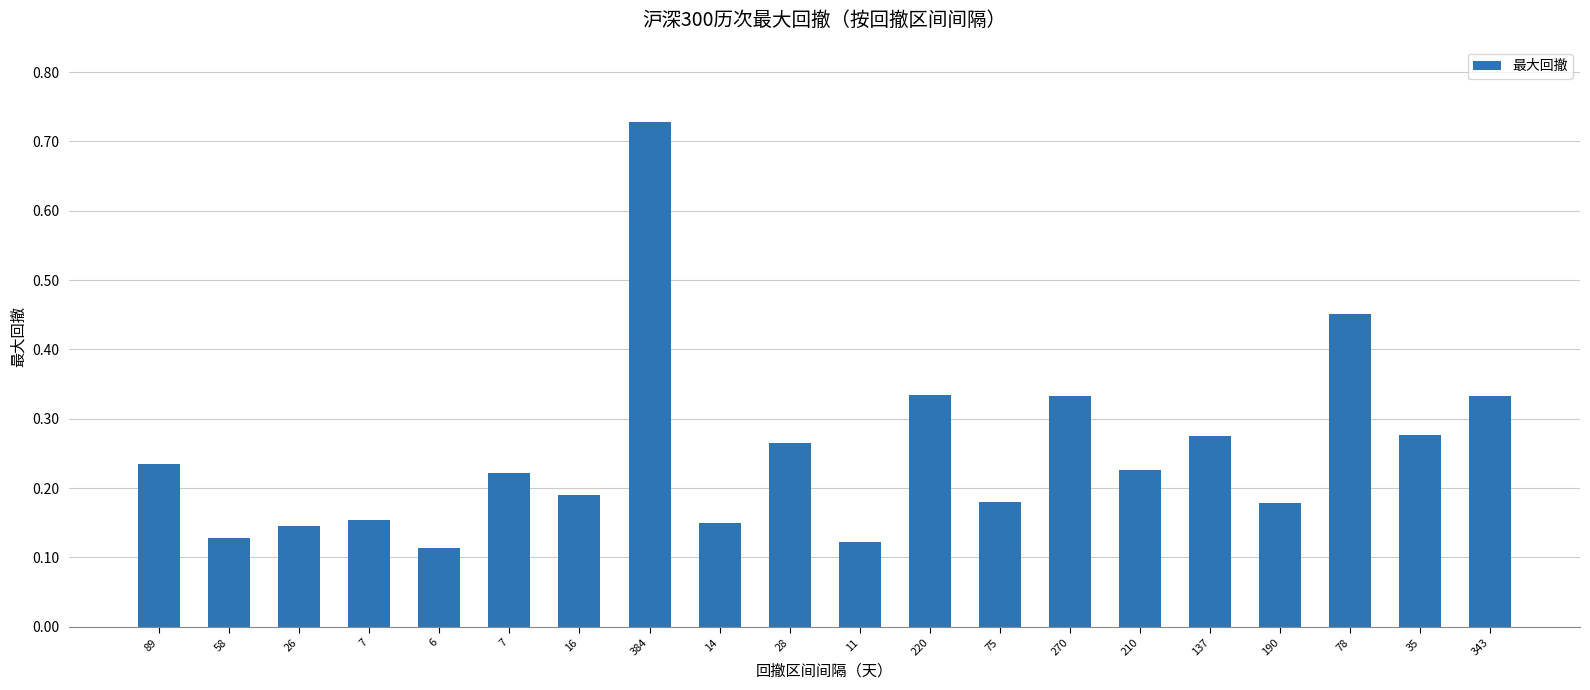

Rank the categories by value from highest to lowest.

384, 78, 220, 343, 270, 35, 137, 28, 89, 210, 7, 16, 75, 190, 7, 14, 26, 58, 11, 6